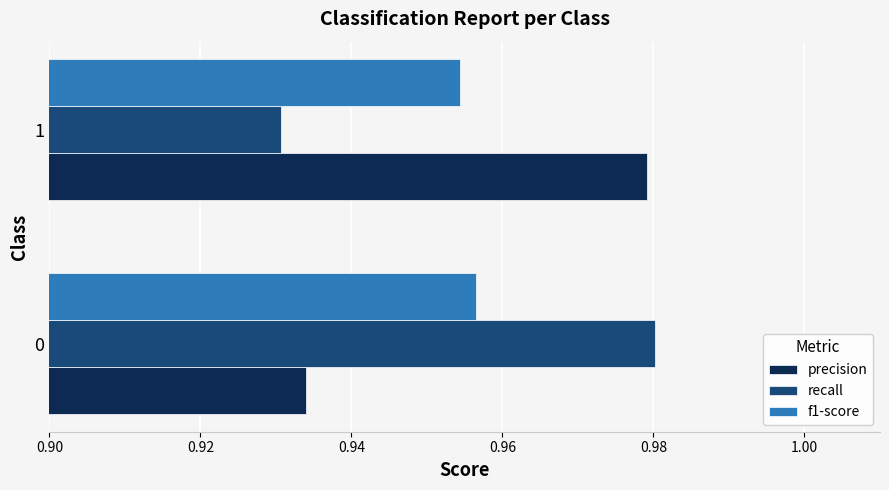

The value of f1-score at 1 is 0.4. True or false?

False